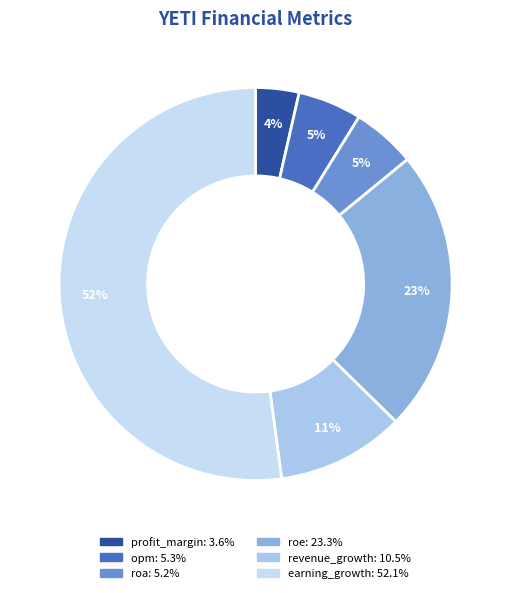

Does roa account for over 50% of the chart?

No